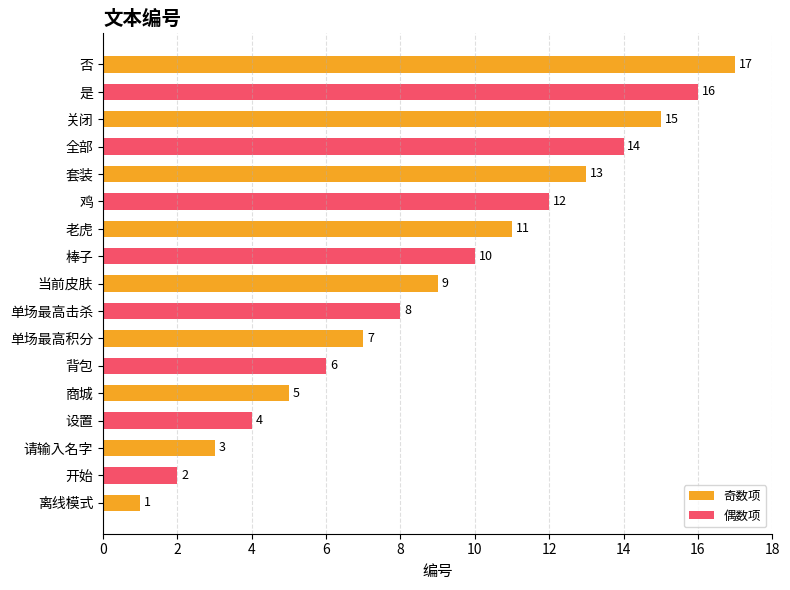

Reading right to left, what are all the values shown in this chart?

17	16	15	14	13	12	11	10	9	8	7	6	5	4	3	2	1